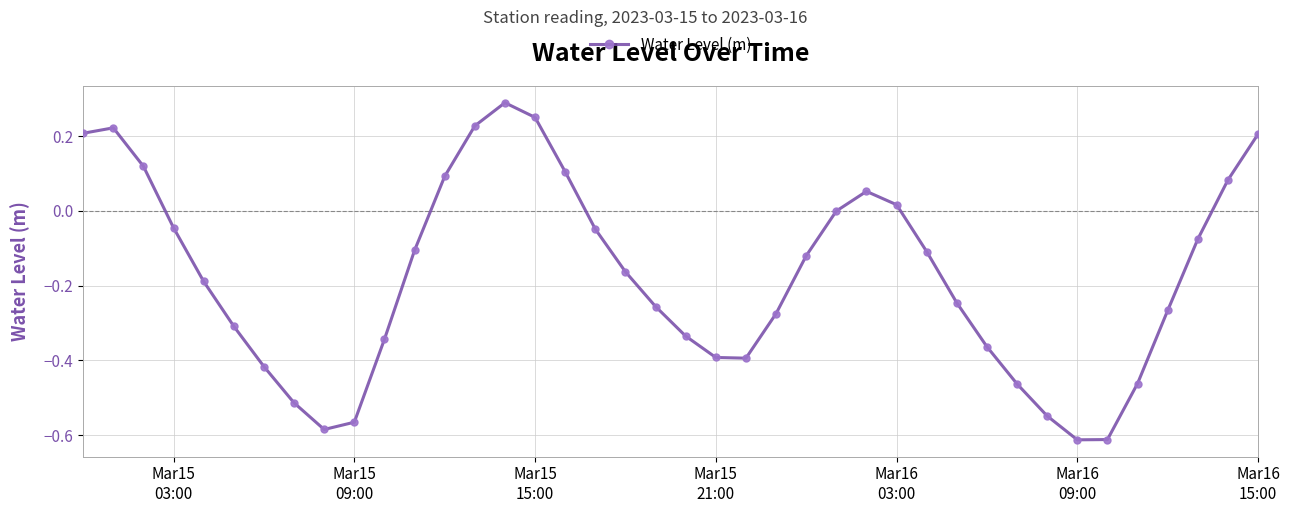

What is the sum of all values?

-6.9